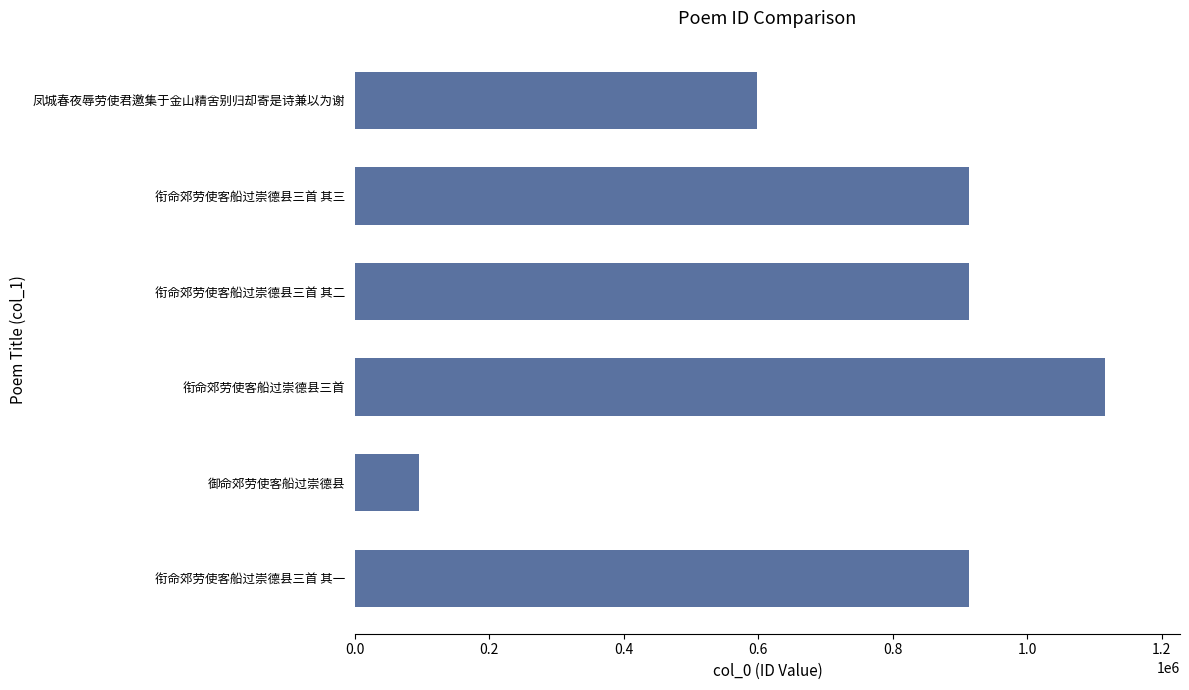

At which category does the chart reach its peak across all series?

衔命郊劳使客船过崇德县三首